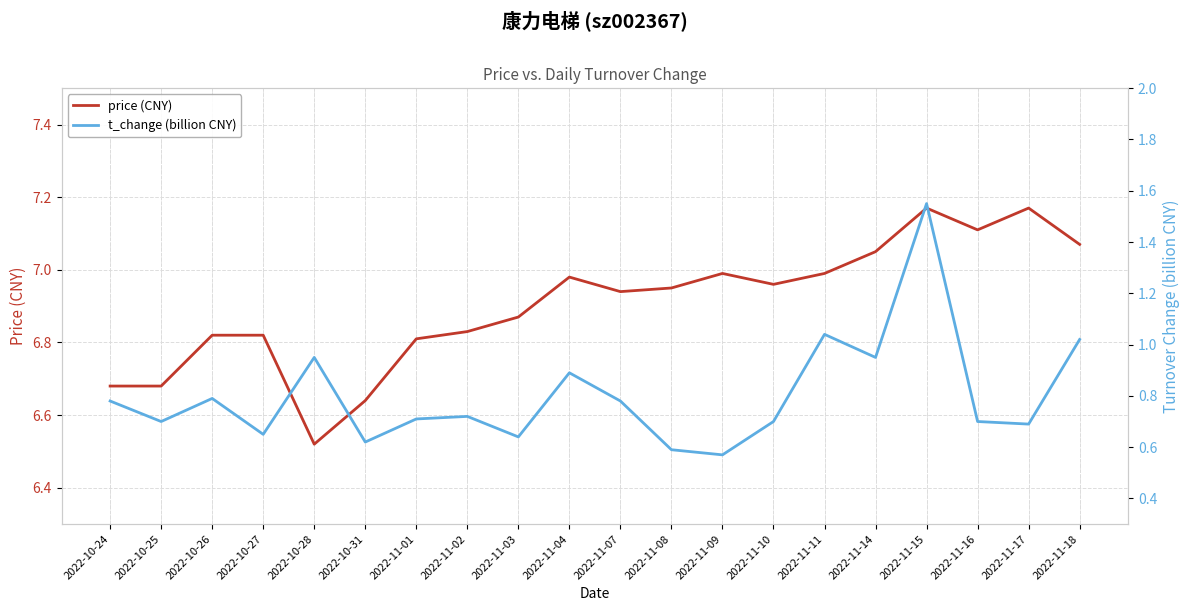

At which category is the sum across all series the highest?

2022-11-15